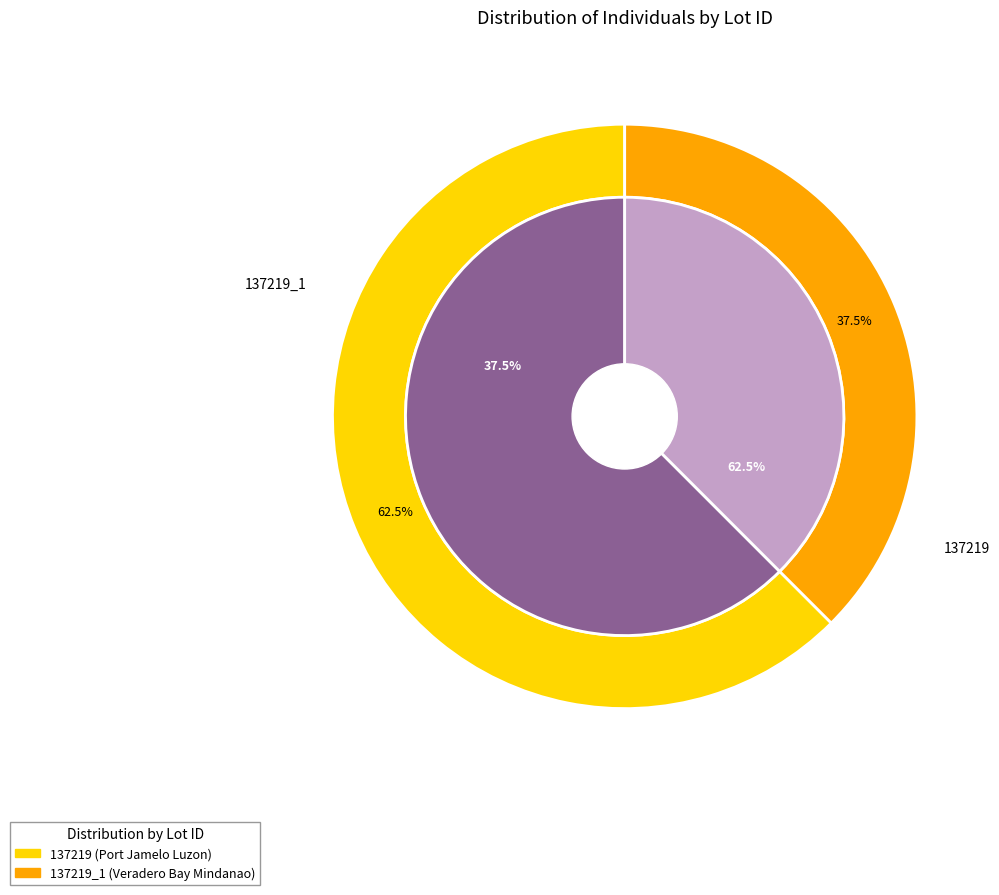

To the nearest percent, what is the difference between the 137219 and 137219_1 slice percentages?

25%